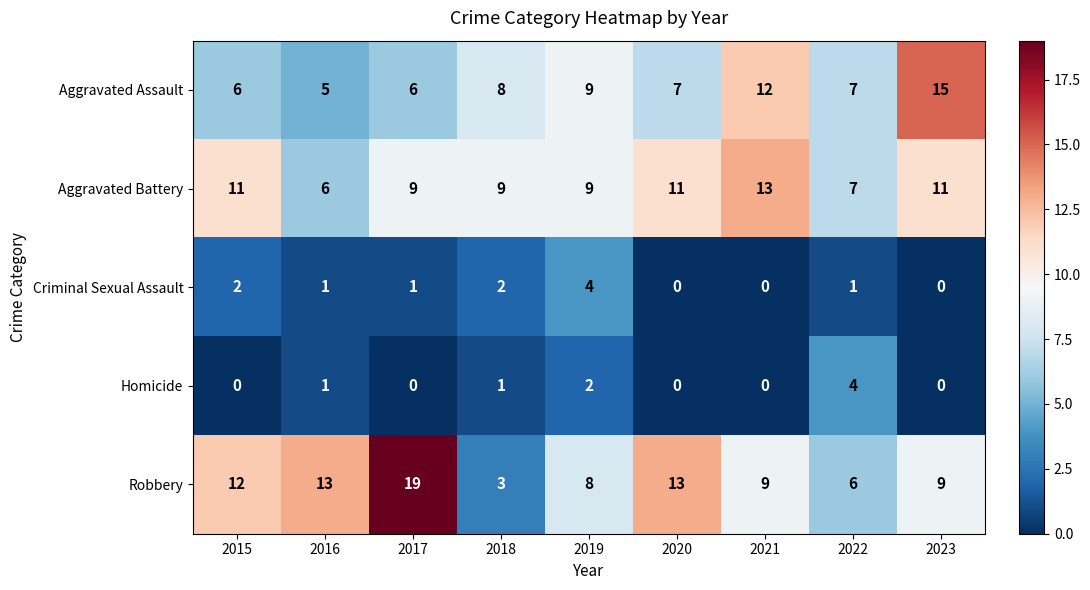

What is the maximum value for Homicide?

4